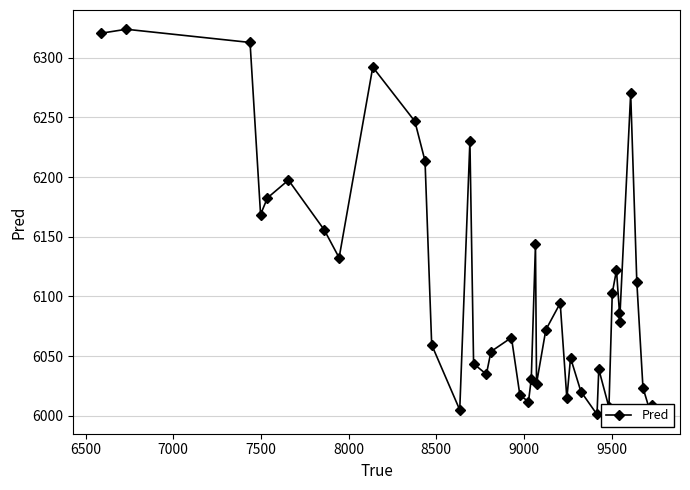

What is the minimum value shown in the chart?

6001.1